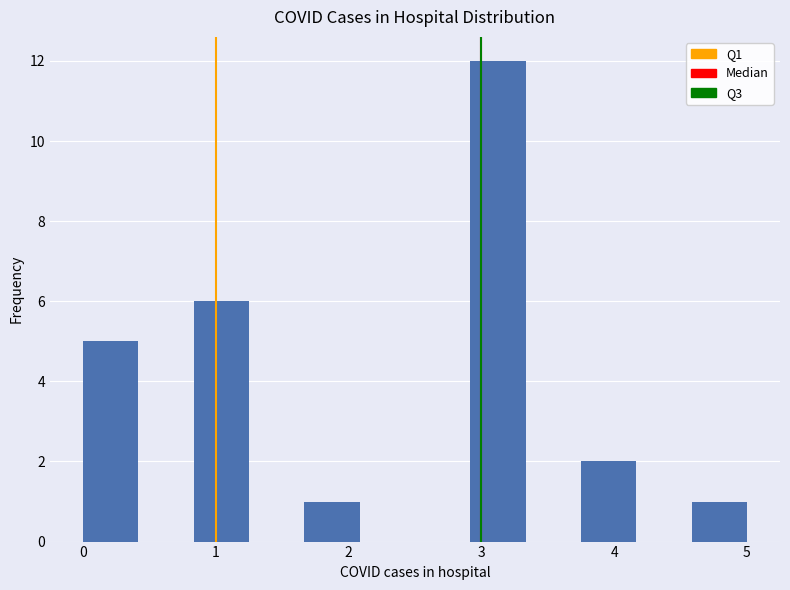

Reading left to right, transcribe this chart: for each bar, give the range it covers on the x-axis and its height. Neither the bar edges nor the heights are printed on the chart, so give them approximately, as read against the axes.

0.0 to 0.4: 5
0.4 to 0.8: 0
0.8 to 1.3: 6
1.3 to 1.7: 0
1.7 to 2.1: 1
2.1 to 2.5: 0
2.5 to 2.9: 0
2.9 to 3.3: 12
3.3 to 3.8: 0
3.8 to 4.2: 2
4.2 to 4.6: 0
4.6 to 5.0: 1